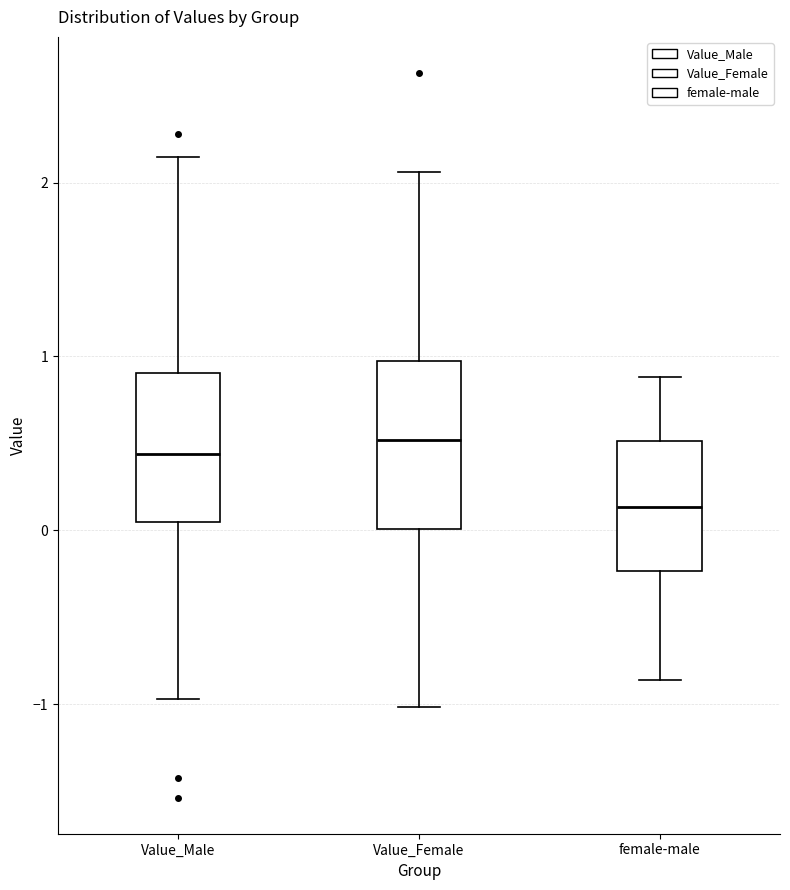

Where does the median line of the box for Value_Female sit on the y-axis? The values are not printed on the chart, so give them approximately, as read against the axis.

0.5